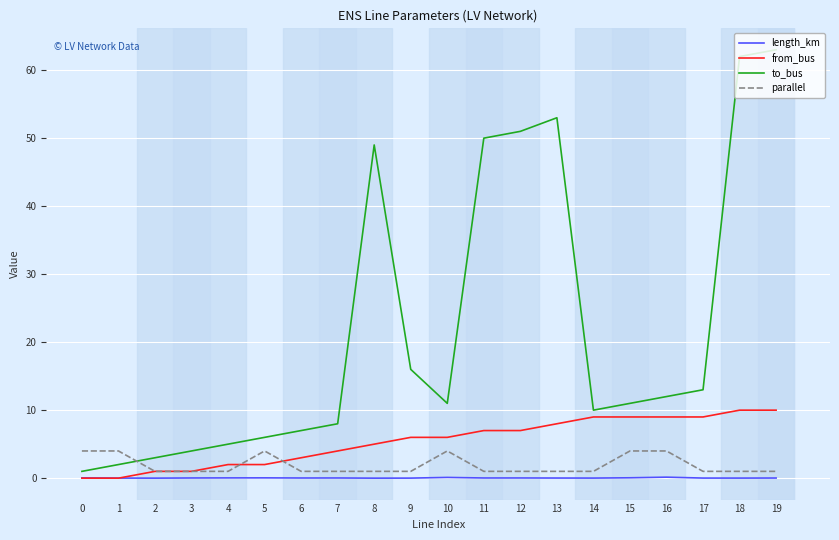

What are all the series names shown in the legend?

length_km, from_bus, to_bus, parallel